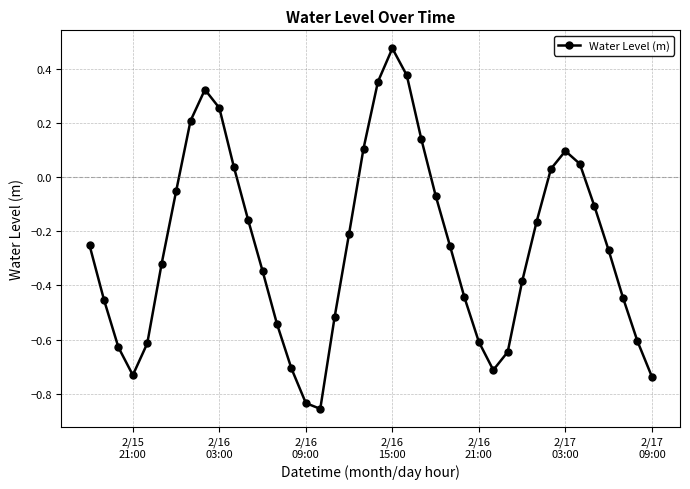

What is the sum of all values?

-10.2